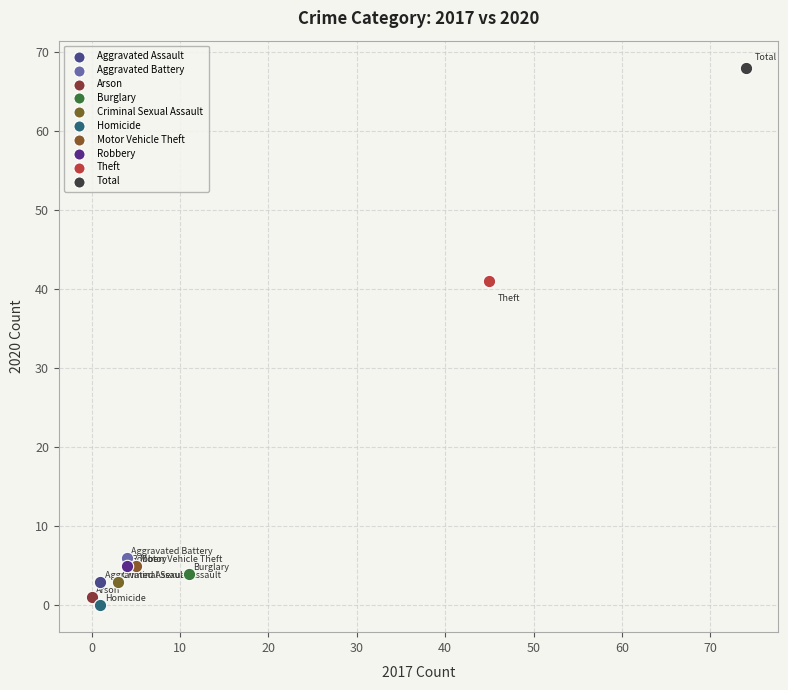

What are all the series names shown in the legend?

Aggravated Assault, Aggravated Battery, Arson, Burglary, Criminal Sexual Assault, Homicide, Motor Vehicle Theft, Robbery, Theft, Total